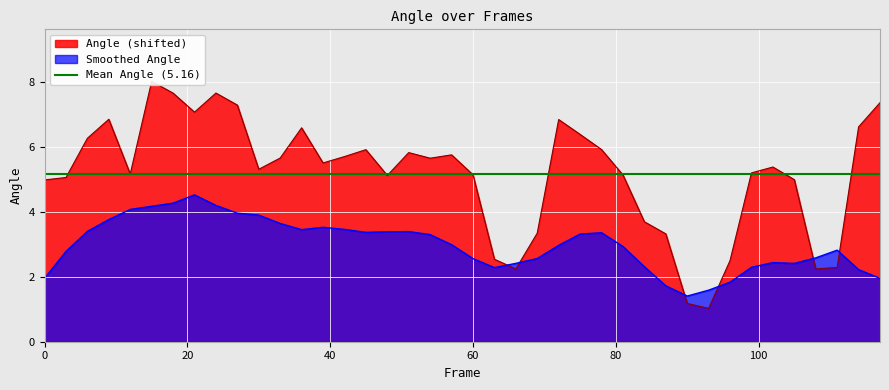

What is the value of the 3rd point from the left?

6.3